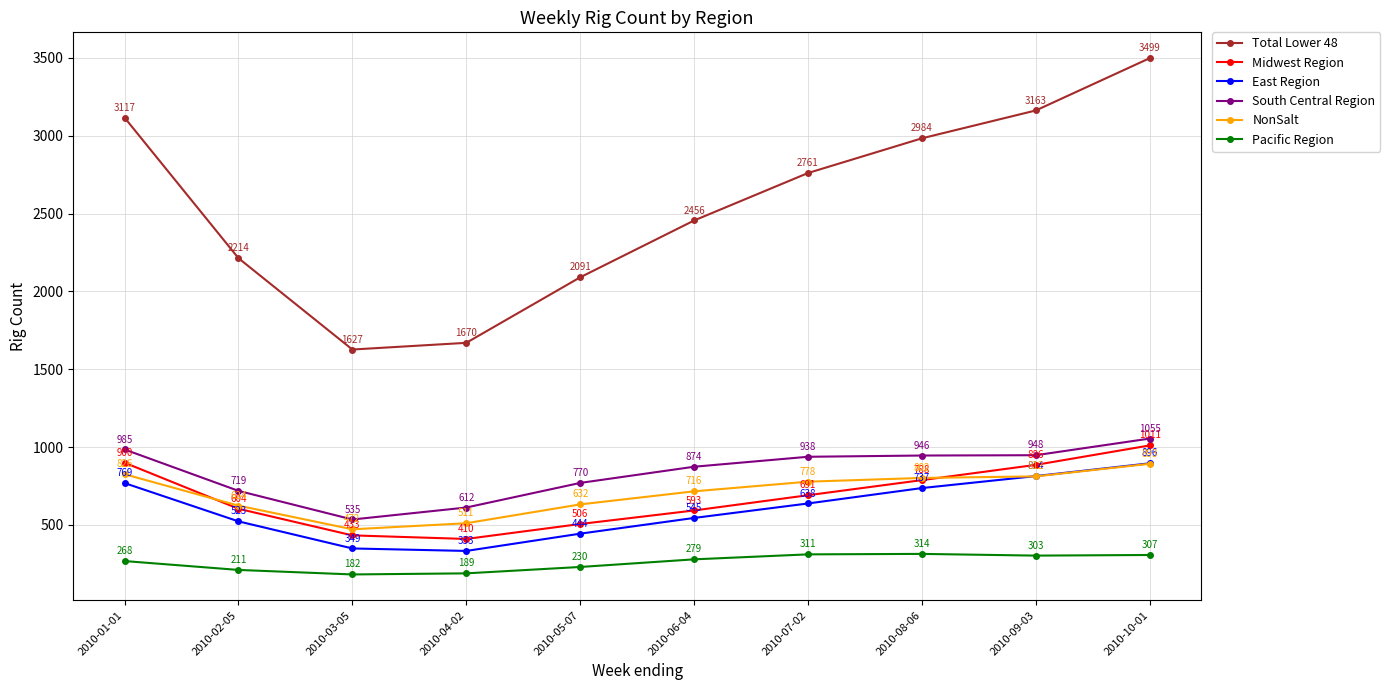

Is it true that Total Lower 48 equals 3117 at 2010-01-01?

True